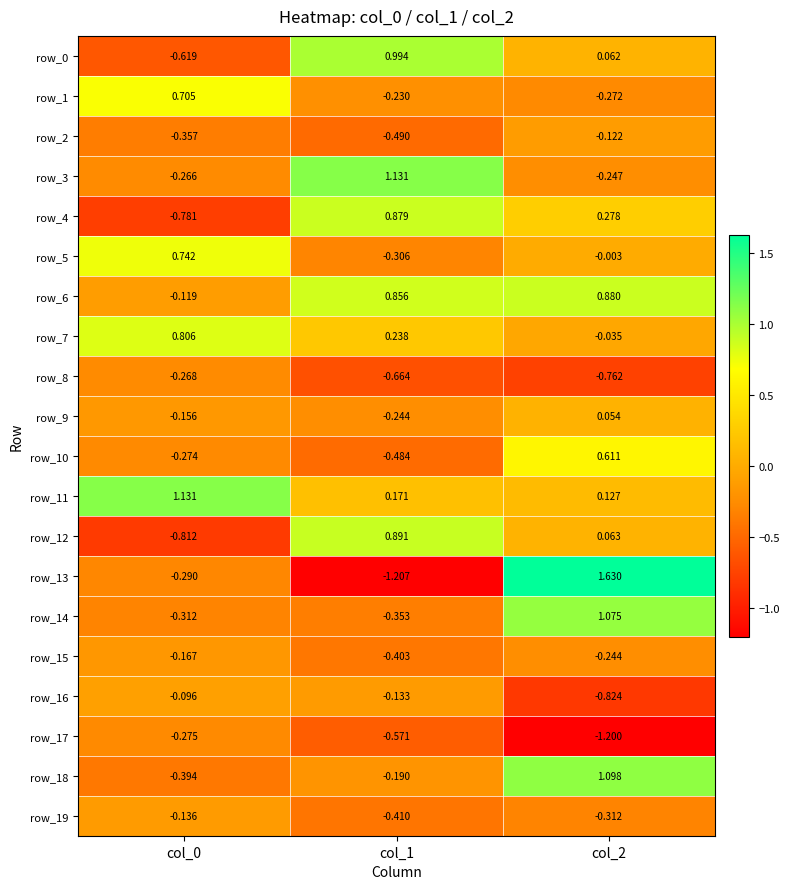

How many negative values does the row_5 series have?

2